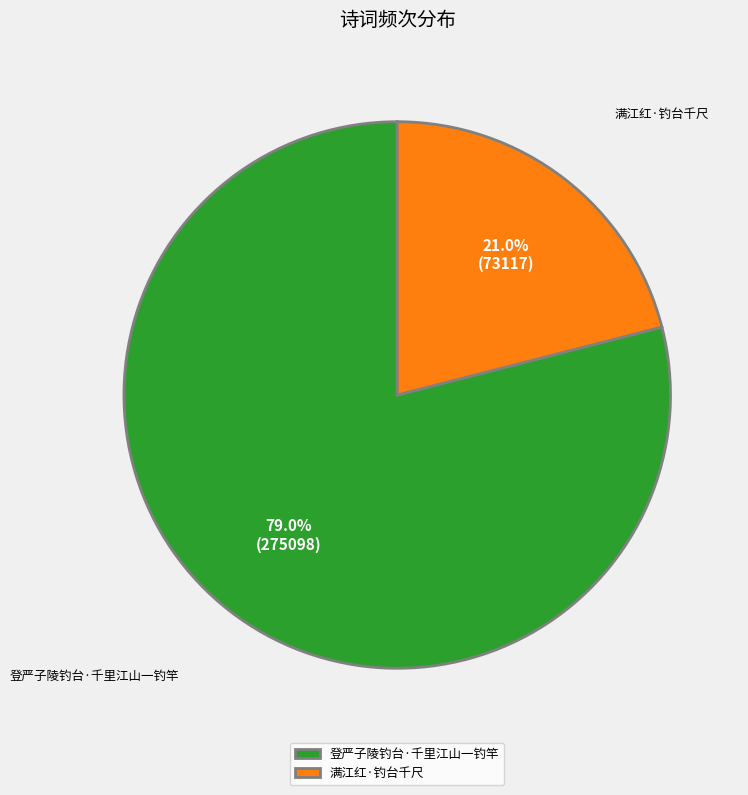

Do 登严子陵钓台·千里江山一钓竿 and 满江红·钓台千尺 together represent more than half of the pie?

Yes